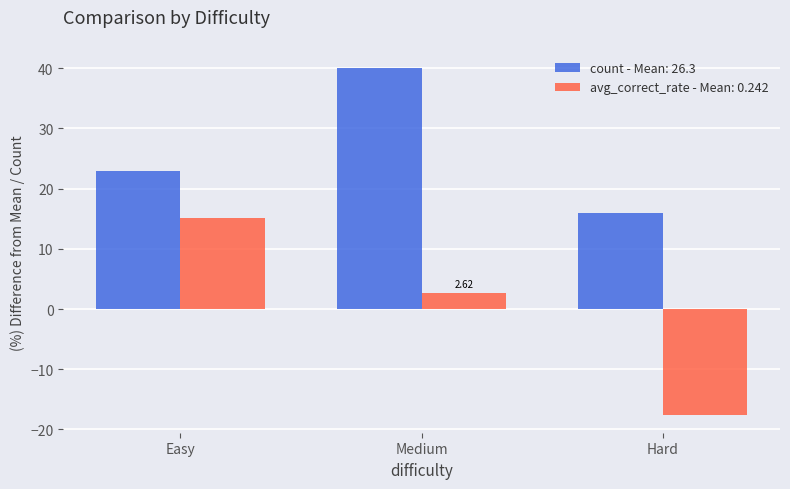

Rank the series at Medium from lowest to highest value.

avg_correct_rate - Mean: 0.242, count - Mean: 26.3